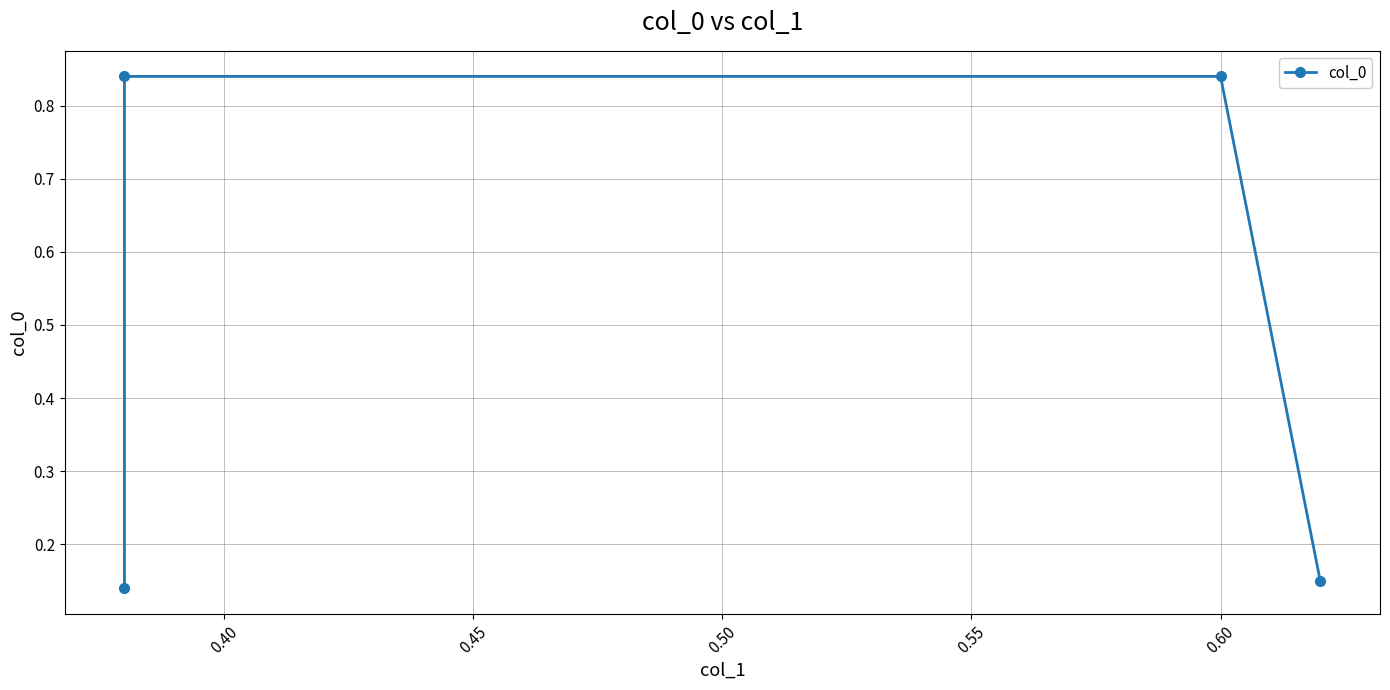

True or false: there are more than 2 points higher than both neighbors.

False